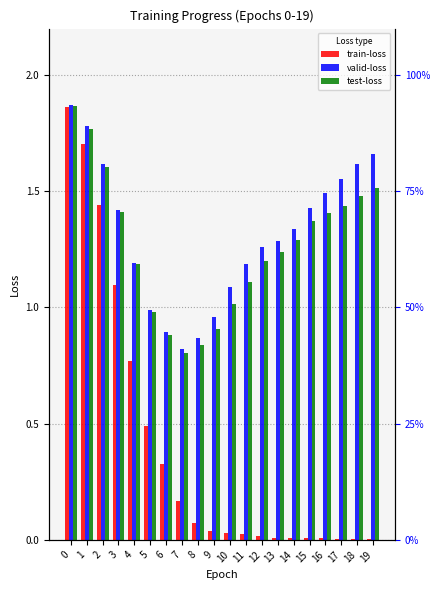

Reading left to right, transcribe all the data shown in this chart.

train-loss: 1.9	1.7	1.4	1.1	0.8	0.5	0.3	0.2	0.1	0.0	0.0	0.0	0.0	0.0	0.0	0.0	0.0	0.0	0.0	0.0
valid-loss: 1.9	1.8	1.6	1.4	1.2	1.0	0.9	0.8	0.9	1.0	1.1	1.2	1.3	1.3	1.3	1.4	1.5	1.6	1.6	1.7
test-loss: 1.9	1.8	1.6	1.4	1.2	1.0	0.9	0.8	0.8	0.9	1.0	1.1	1.2	1.2	1.3	1.4	1.4	1.4	1.5	1.5